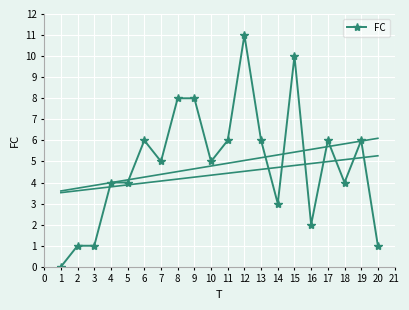

How many data points does each series have?

20